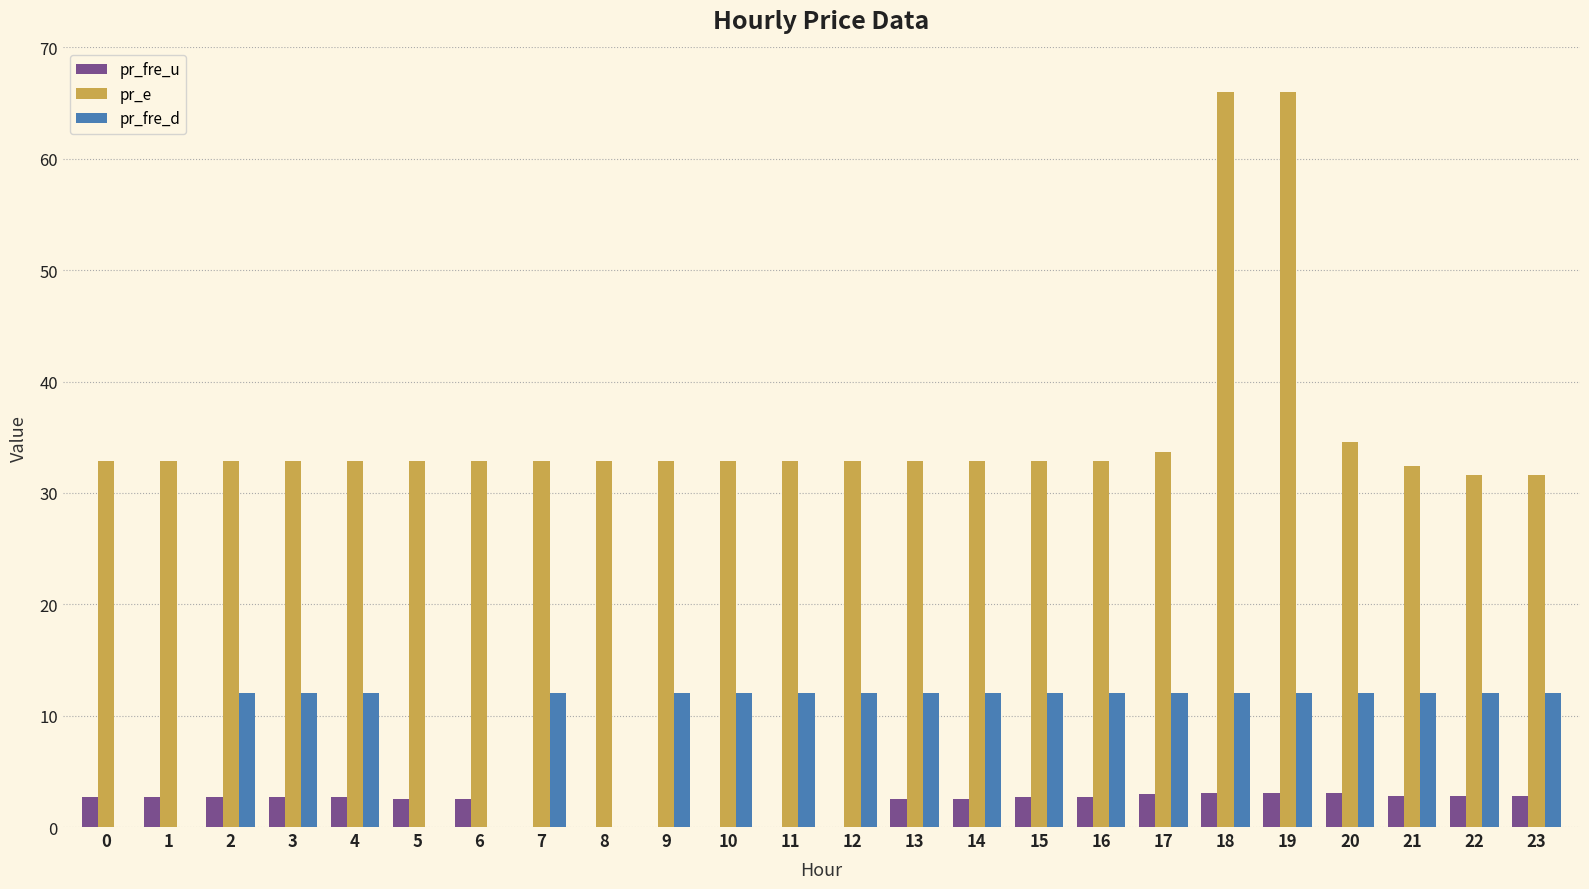

Is the value of pr_e at 20 greater than the value of pr_fre_u at 21?

Yes